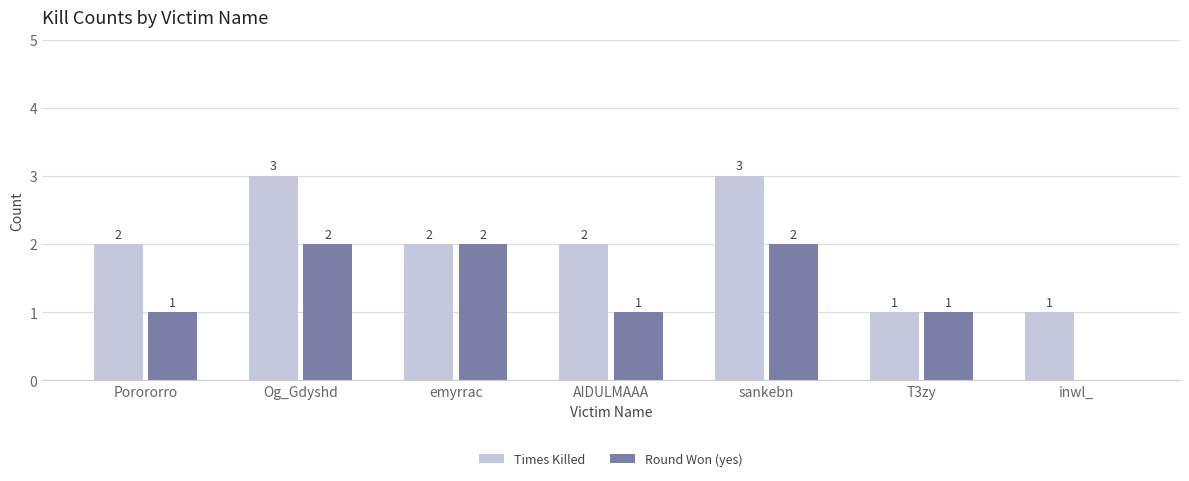

Which series has the largest total across all categories?

Times Killed